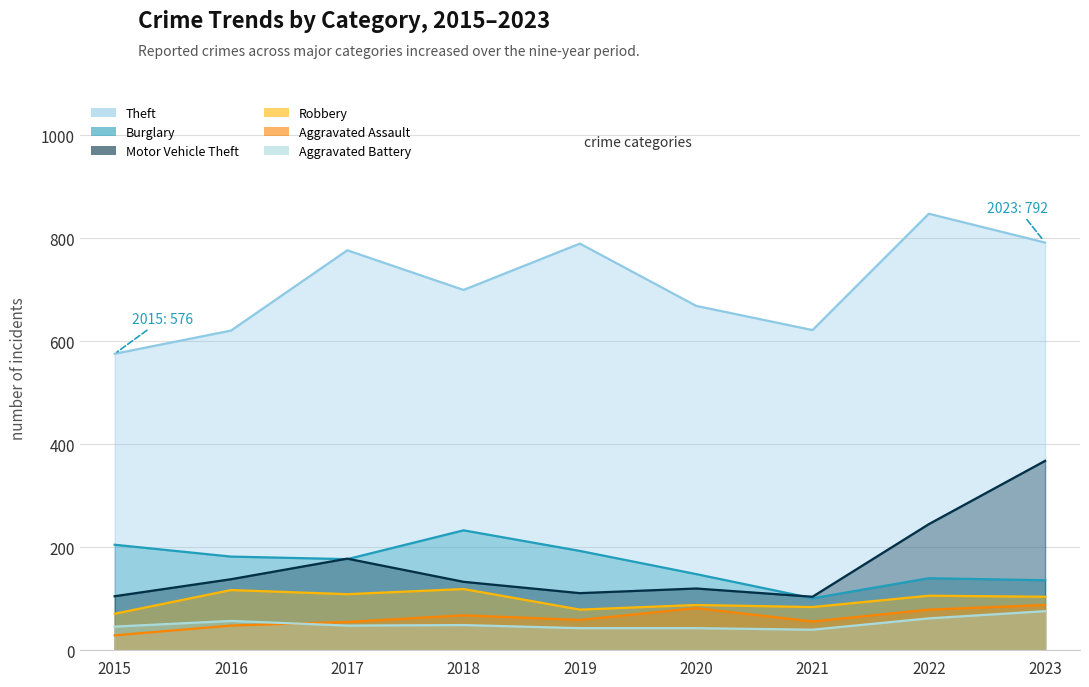

List the labels in order of Robbery value, largest first.

2018, 2016, 2017, 2022, 2023, 2020, 2021, 2019, 2015